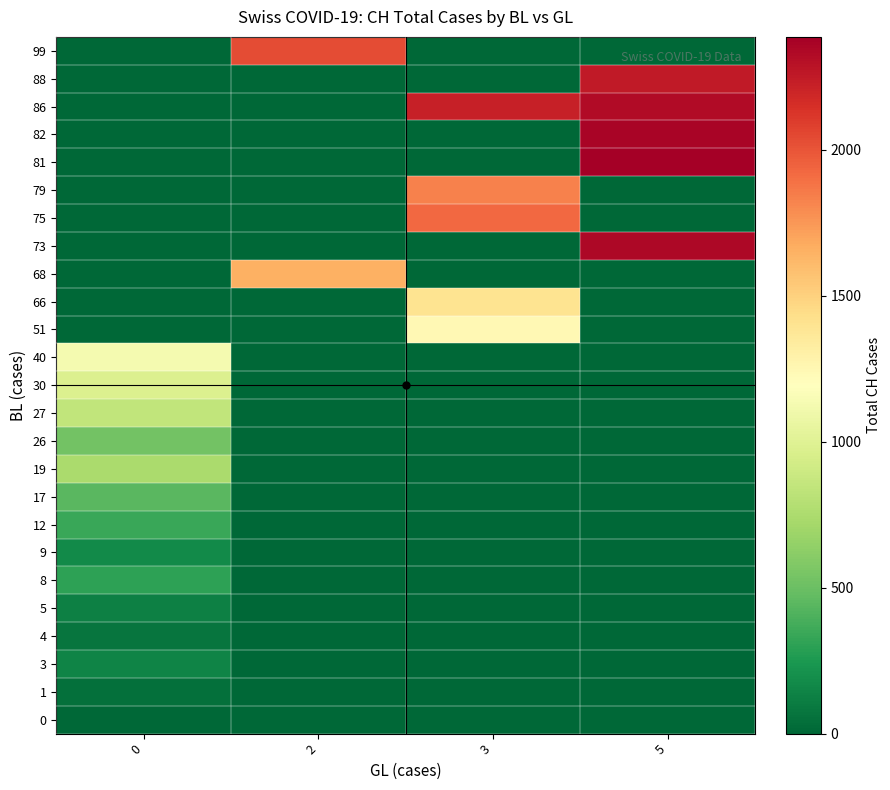

At which category is the sum across all series the highest?

5